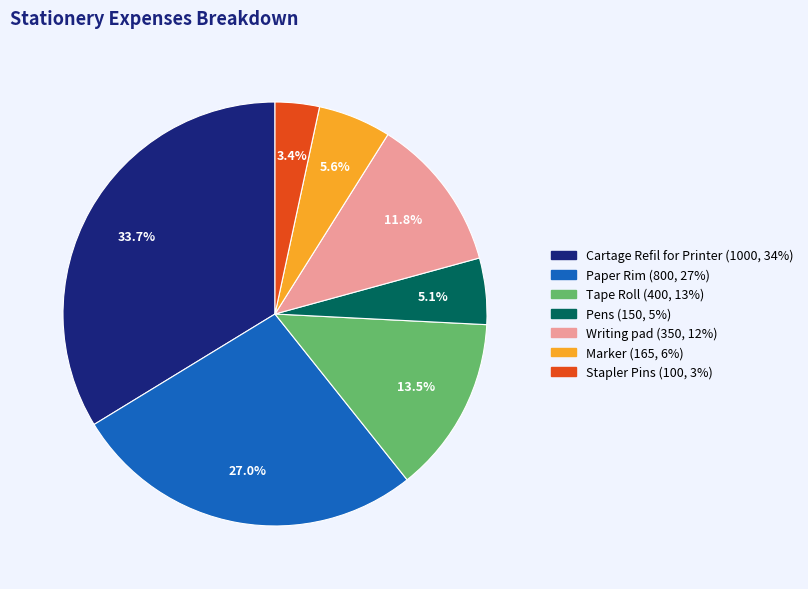

Approximately how many times larger is the value at Paper Rim compared to Marker?

4.8